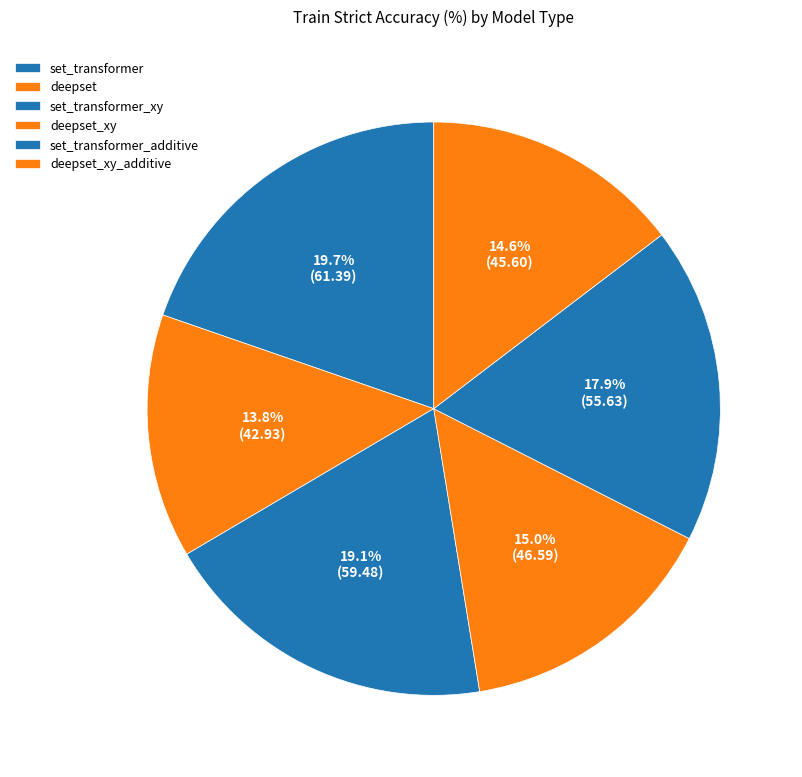

What is the change in value from deepset to set_transformer_additive?

+12.7